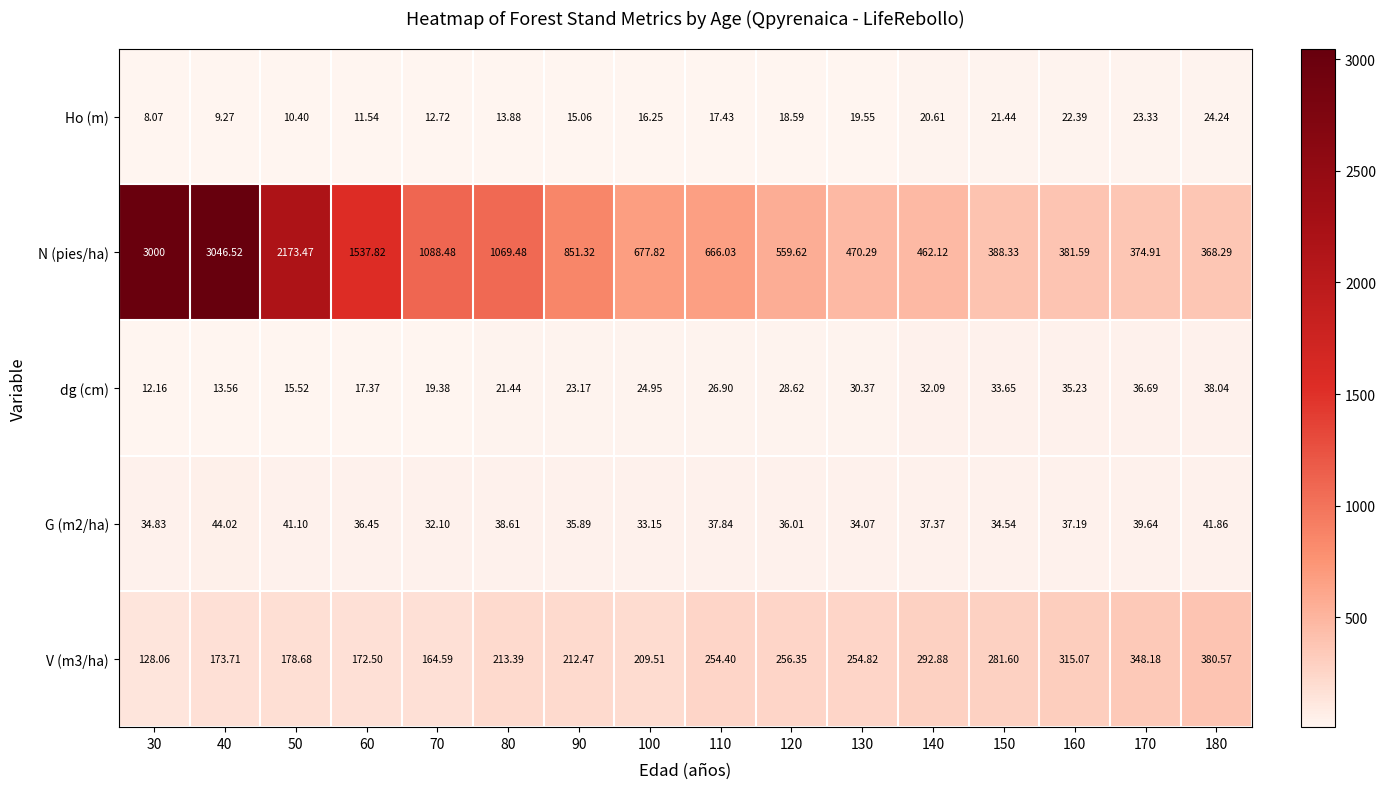

Which series has the largest total across all categories?

N (pies/ha)